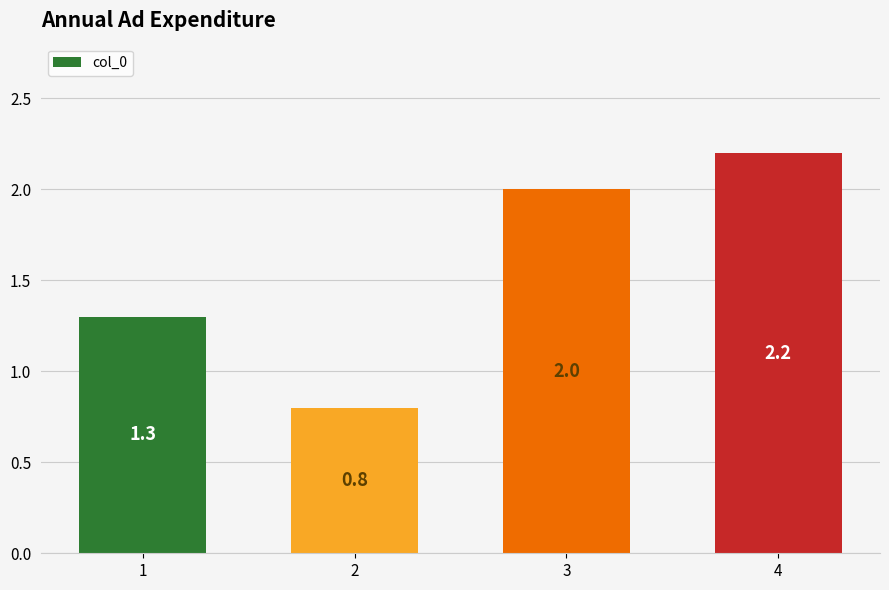

How many values are below 2?

2